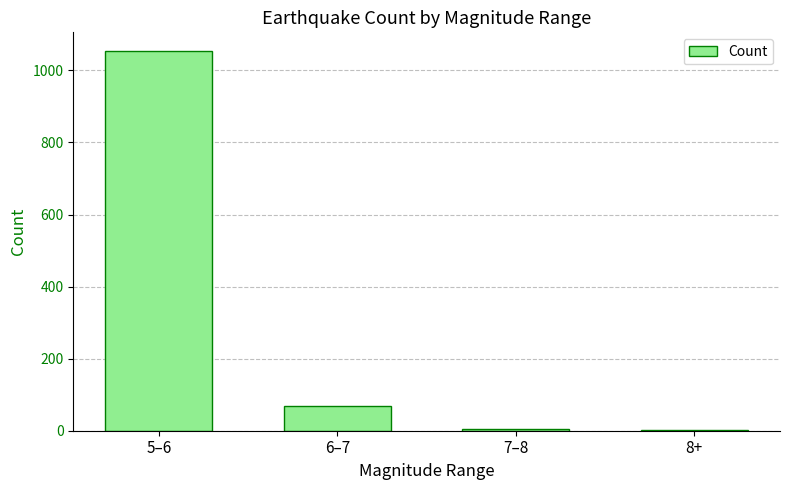

Is it true that the value at 6–7 is 69?

True